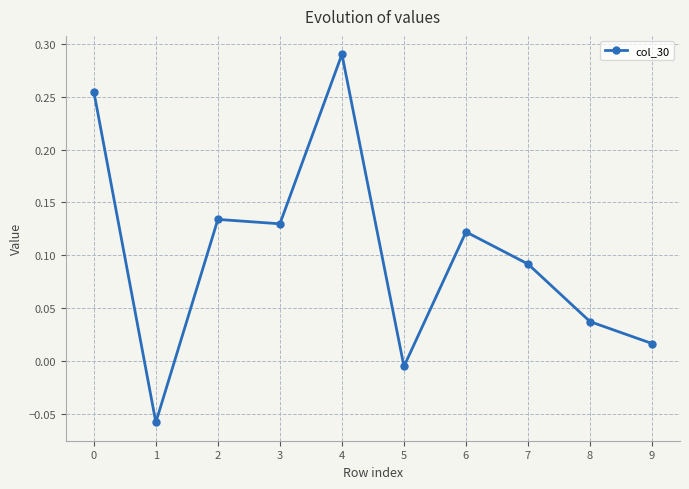

At which category does the chart reach its peak across all series?

4